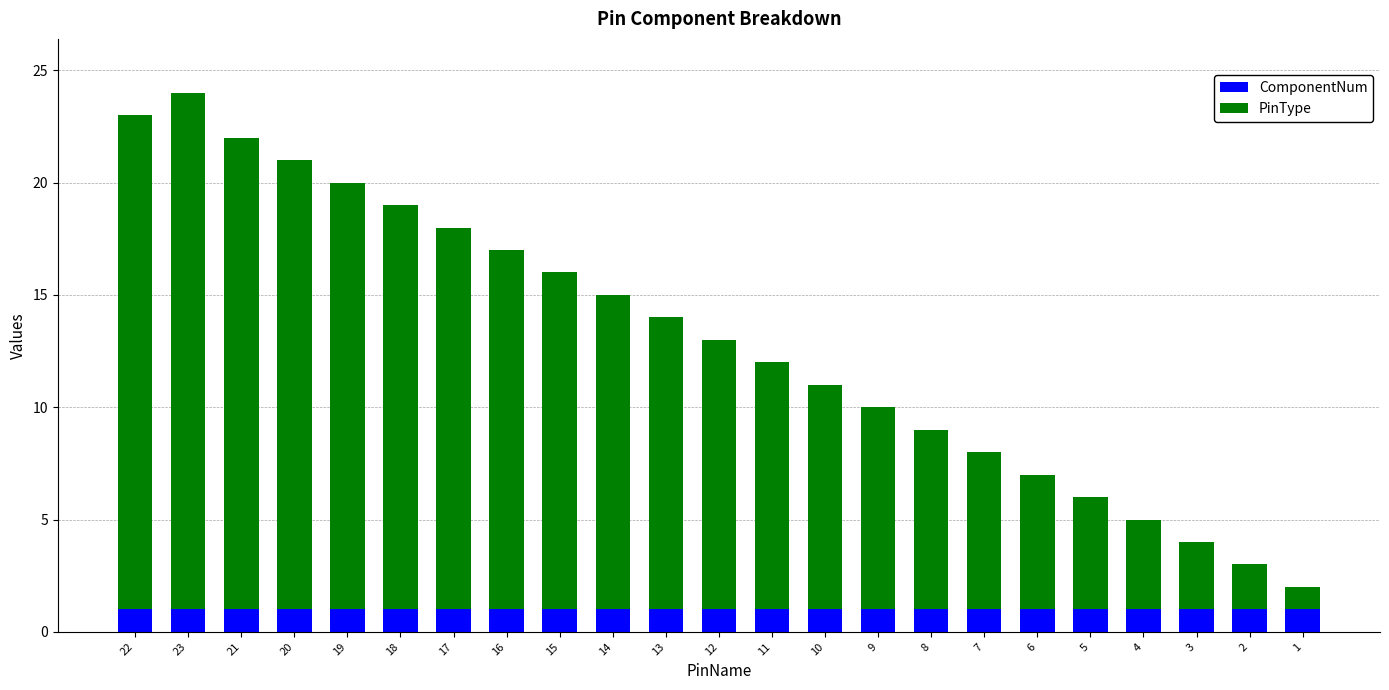

The ComponentNum series shows 1 at 15. True or false?

True